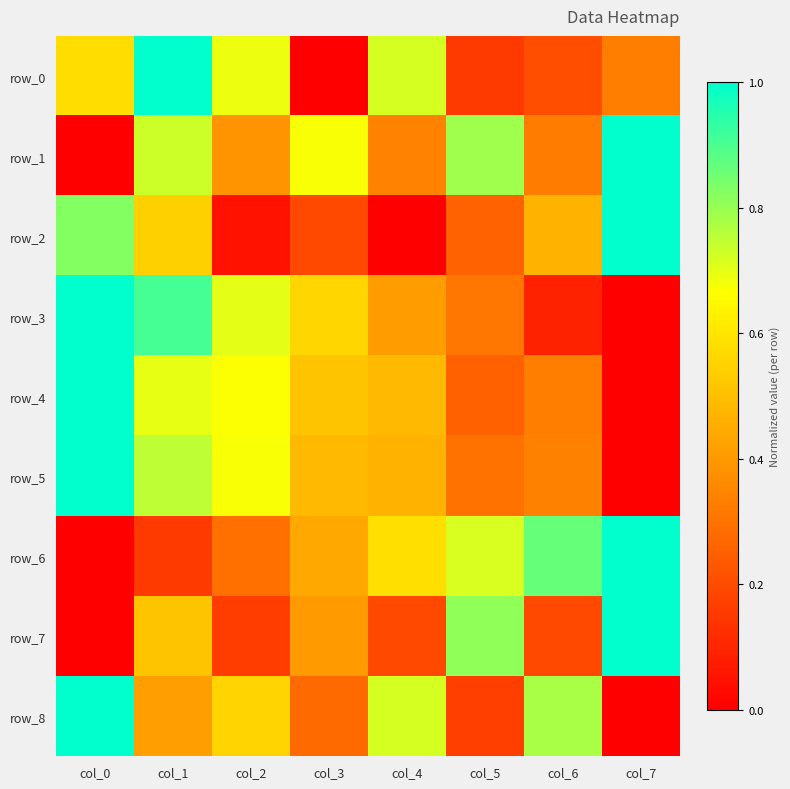

What is the total value across all series at col_3?

3.5